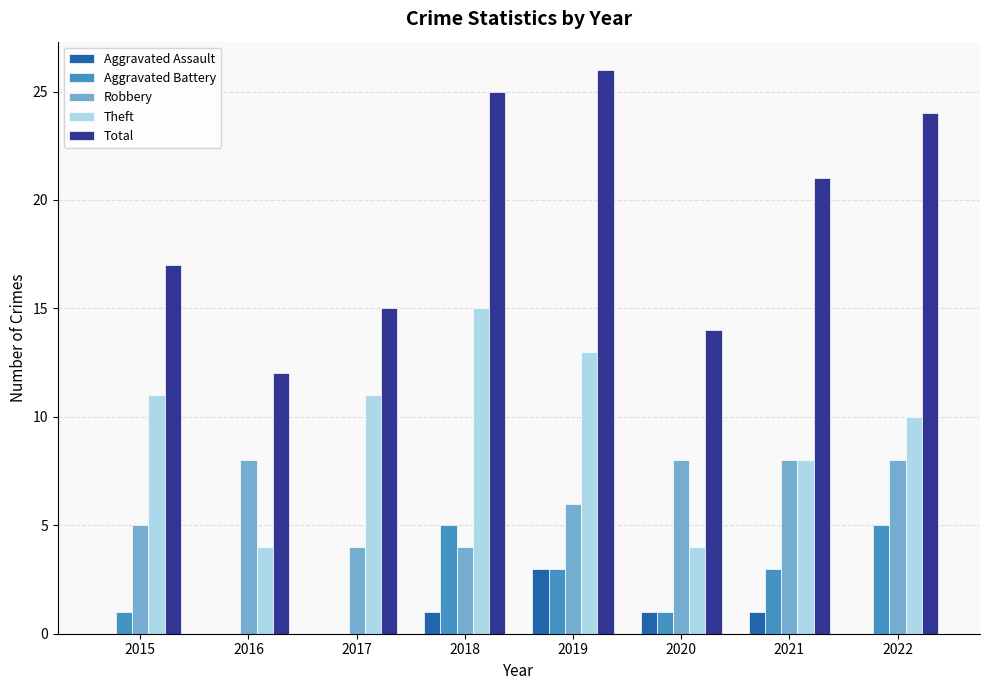

What is the sum of the Theft values at 2019 and 2015?

24